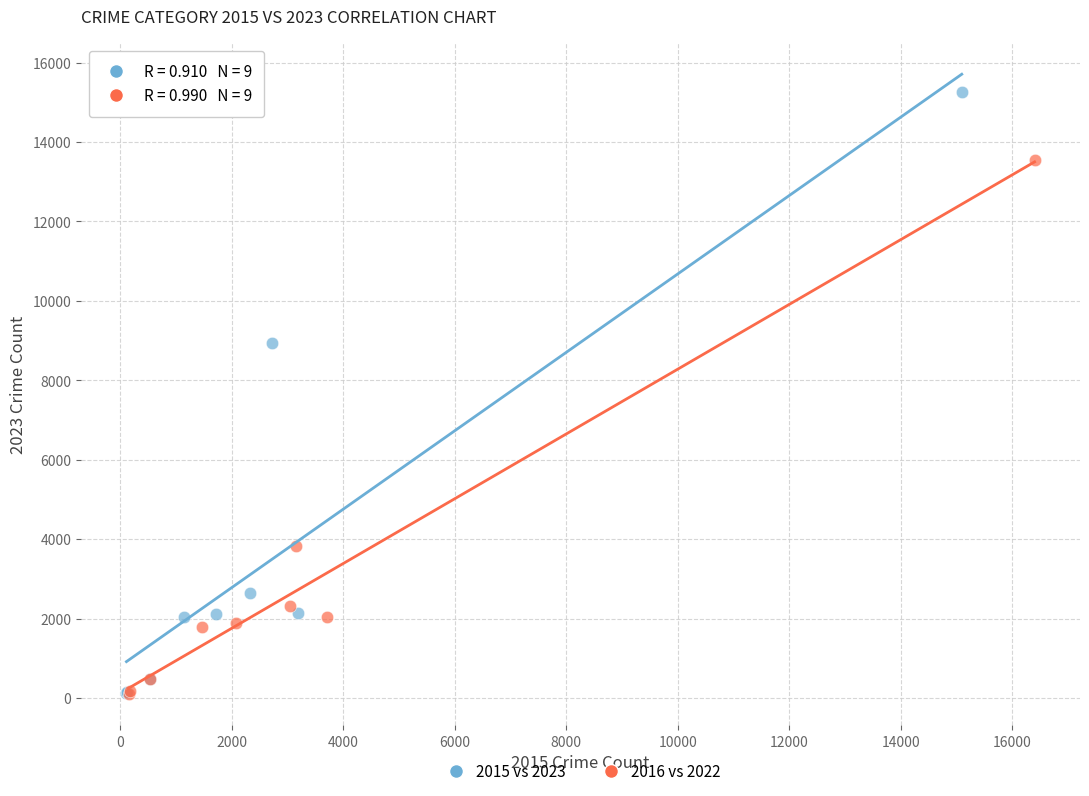

Which series contains the highest Y value?

2015 vs 2023